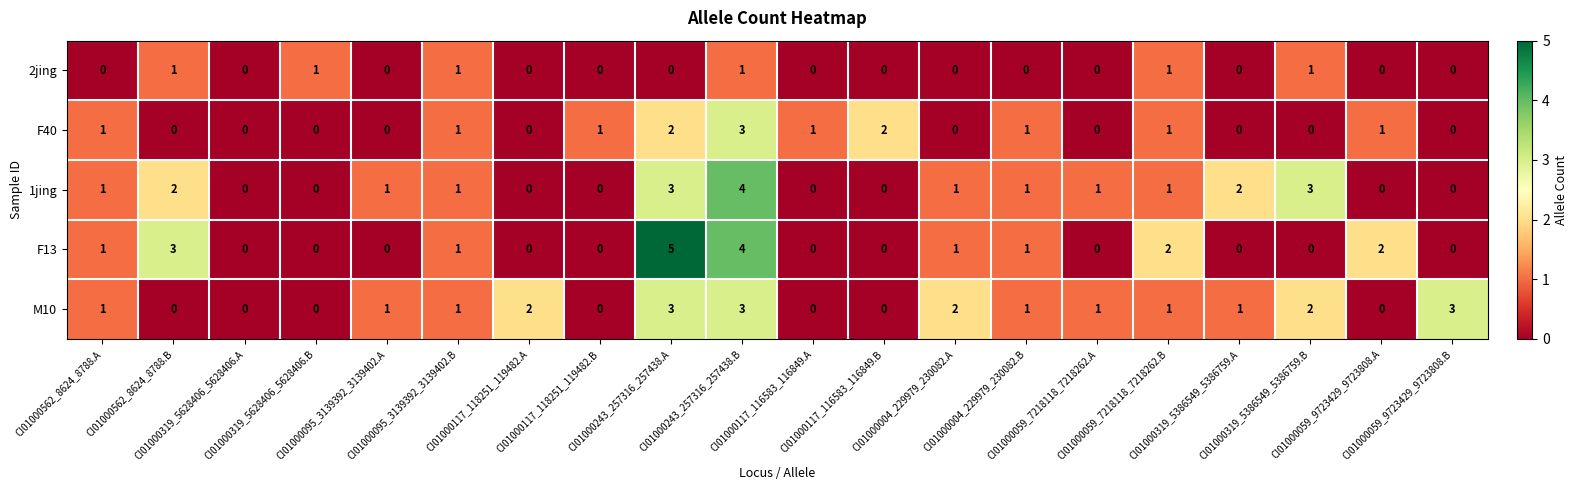

How many F40 values are between 0 and 1?

17